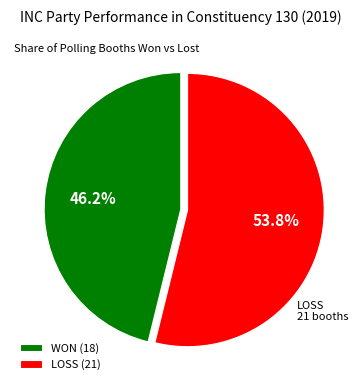

Which category has the smallest portion of the pie?

WON